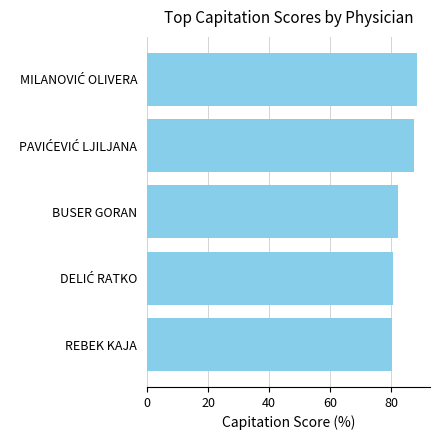

What is the sum of all values?

418.8